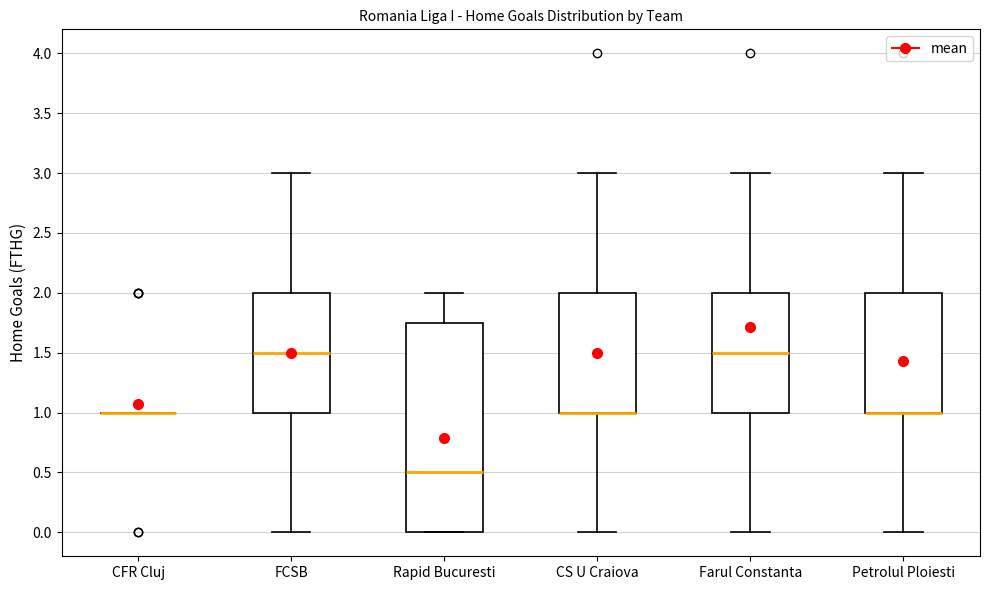

Reading left to right, transcribe this box plot: for each box, give where its median line is, the range the box spans, and where its two whiskers end, as read against the y-axis. The values are not printed on the chart, so give them approximately, as read against the axis.

CFR Cluj: box collapsed to a line at 1.00, whiskers 1.00 to 1.00
FCSB: median 1.50, box 1.00 to 2.00, whiskers 0.00 to 3.00
Rapid Bucuresti: median 0.50, box 0.00 to 1.75, whiskers 0.00 to 2.00
CS U Craiova: median 1.00 (drawn on the box's lower edge), box 1.00 to 2.00, whiskers 0.00 to 3.00
Farul Constanta: median 1.50, box 1.00 to 2.00, whiskers 0.00 to 3.00
Petrolul Ploiesti: median 1.00 (drawn on the box's lower edge), box 1.00 to 2.00, whiskers 0.00 to 3.00